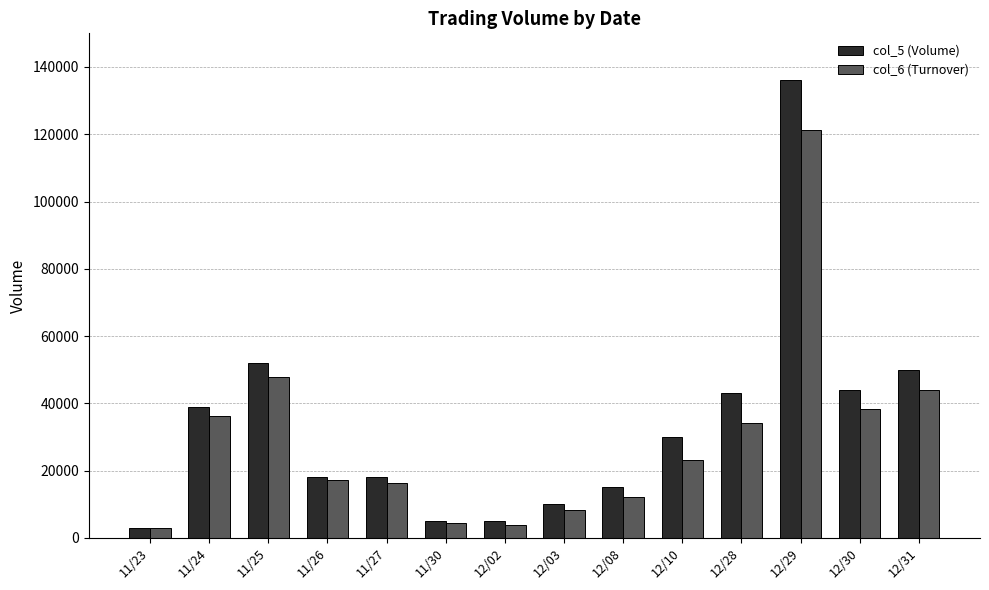

What is the label of the 2nd bar from the left?

11/24